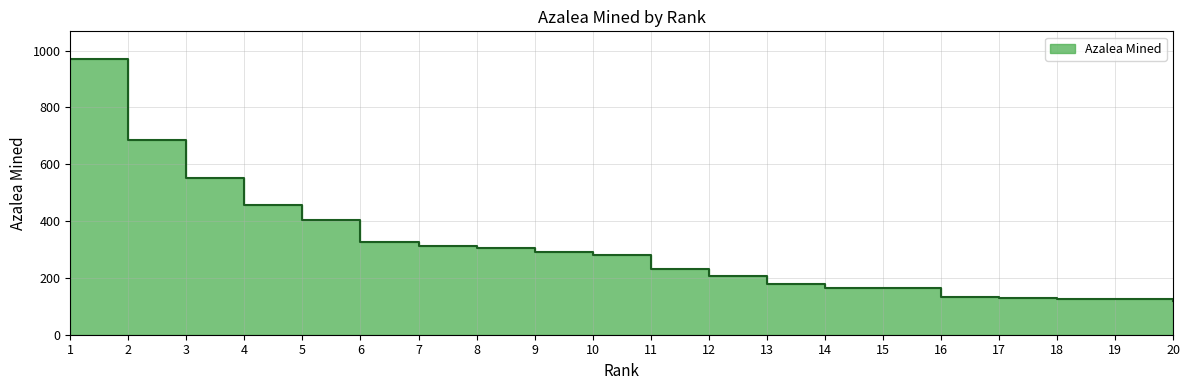

The value at 19 is 126. True or false?

True